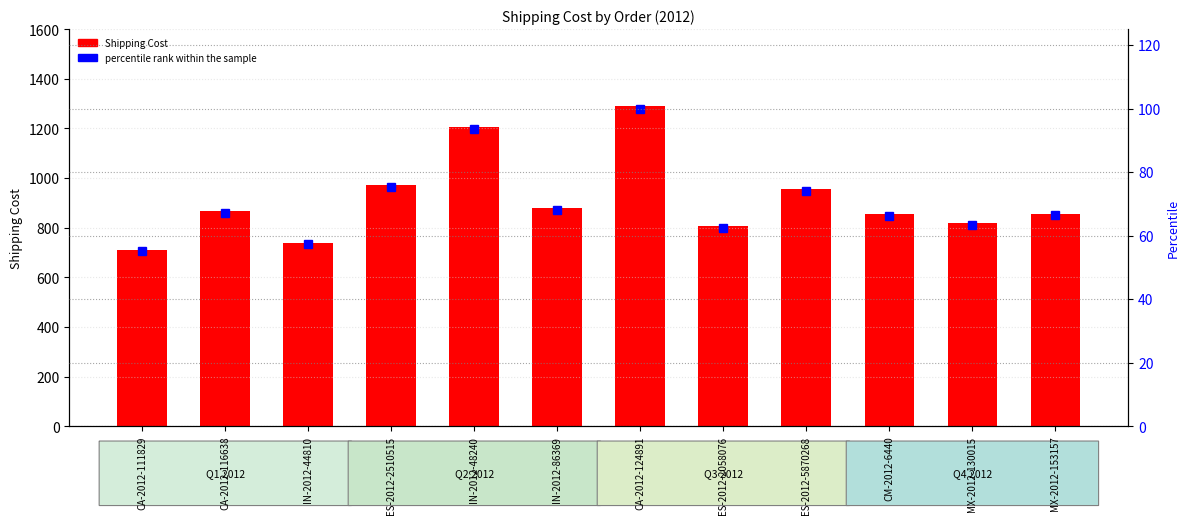

What is the sum of all Shipping Cost values?

10950.2